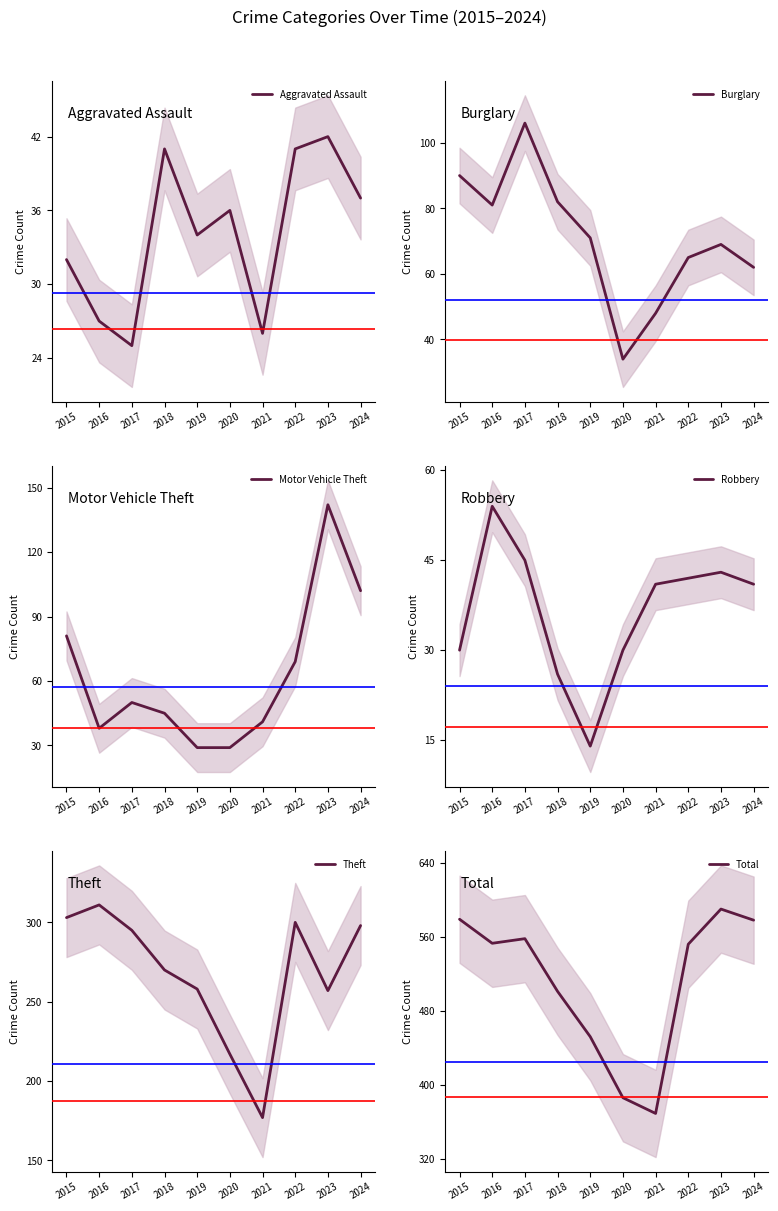

Which series has the largest total across all categories?

Total